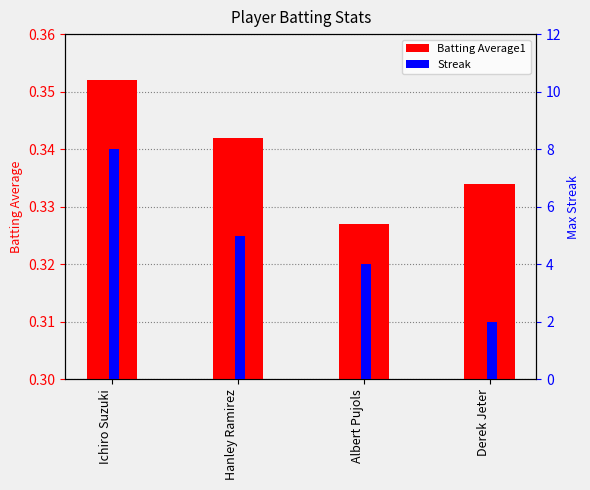

At which category is the sum across all series the highest?

Ichiro Suzuki